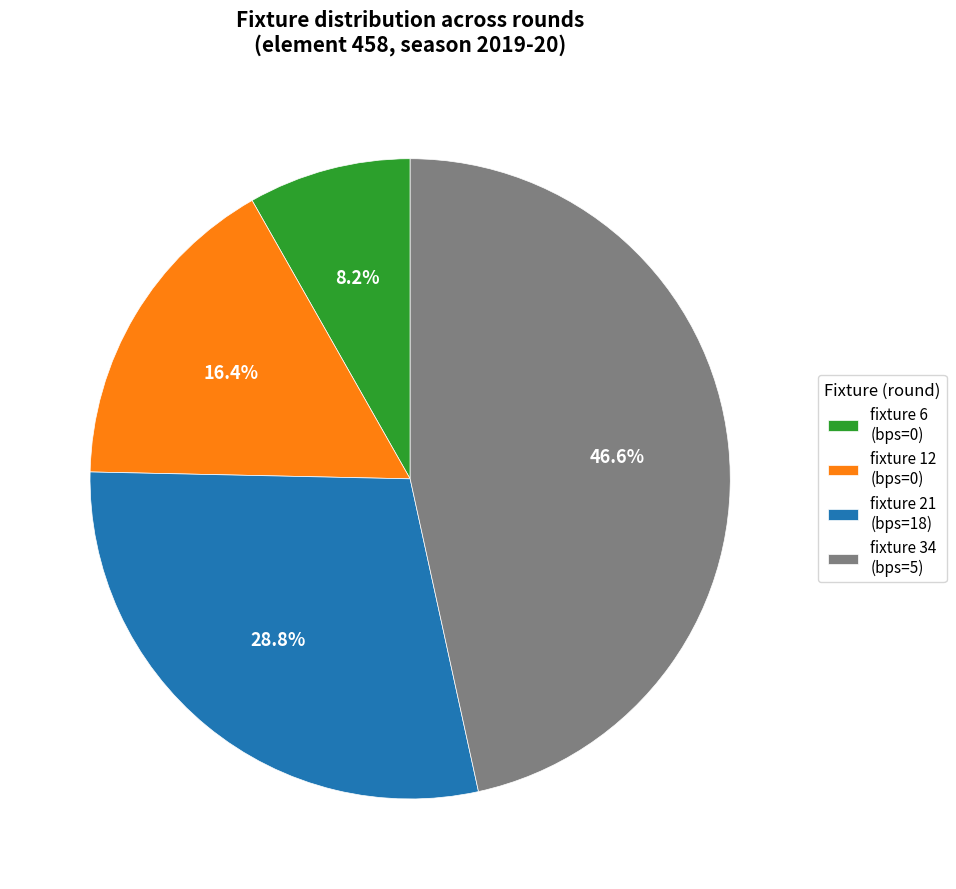

Which slice is the largest?

fixture 34 (bps=5)